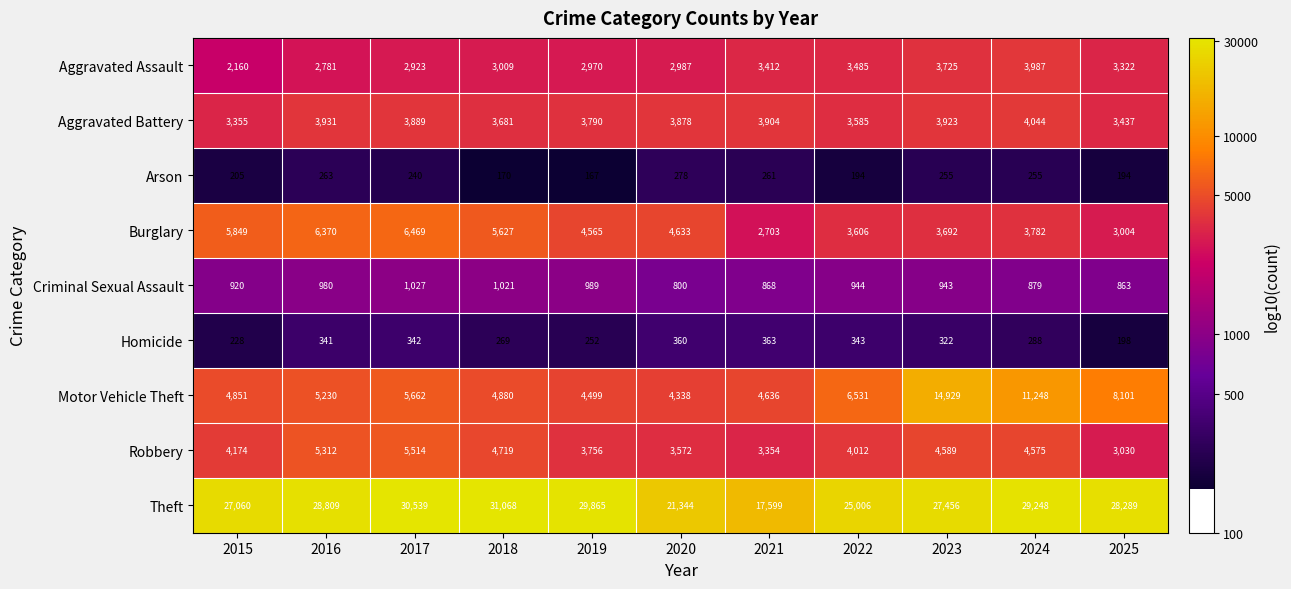

Which series has the widest spread of values?

Theft